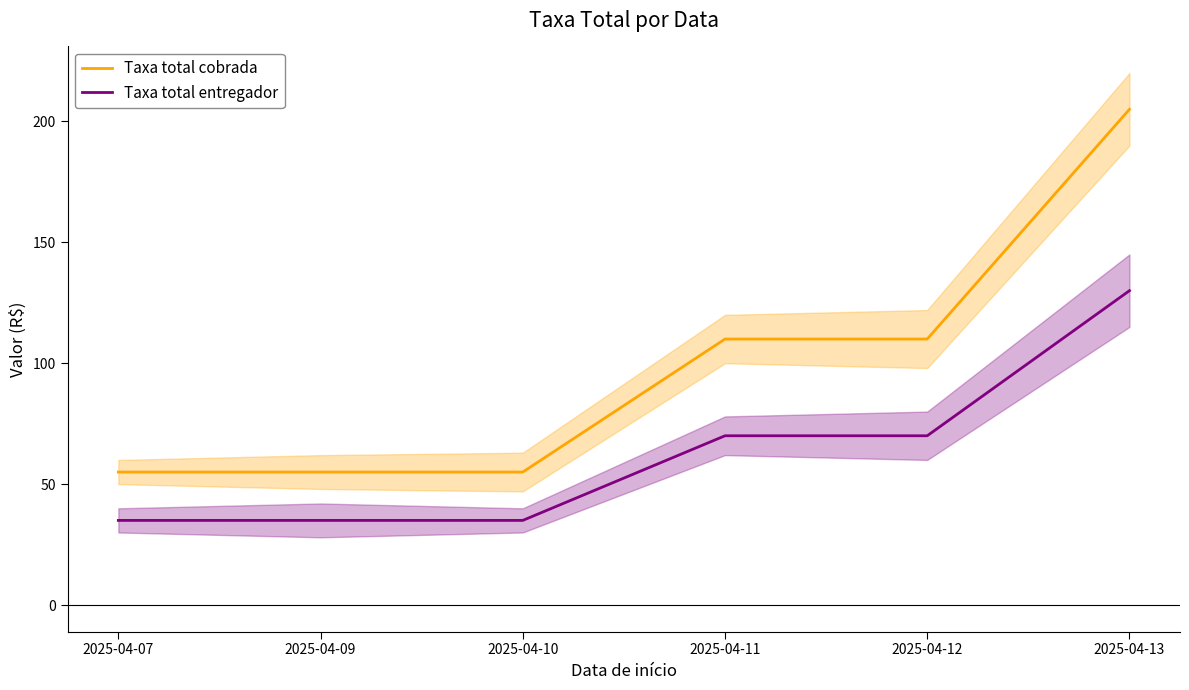

At 2025-04-11, list the series in order from smallest to largest.

Taxa total entregador, Taxa total cobrada